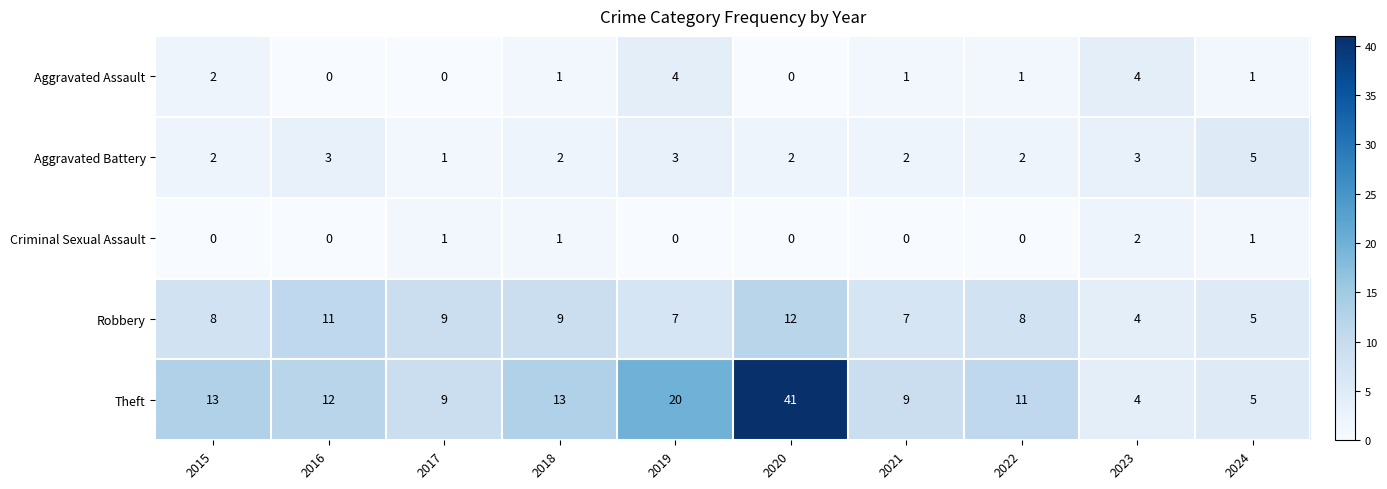

What is the spread (max minus min) of values at 2021?

9